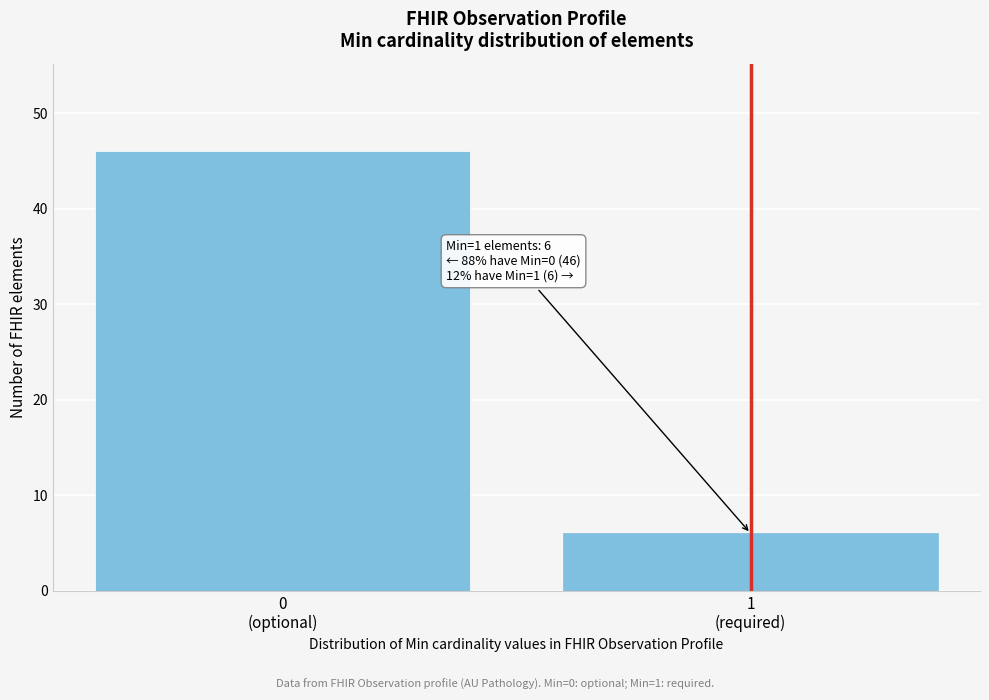

Reading left to right, extract all data points from this chart.

46	6